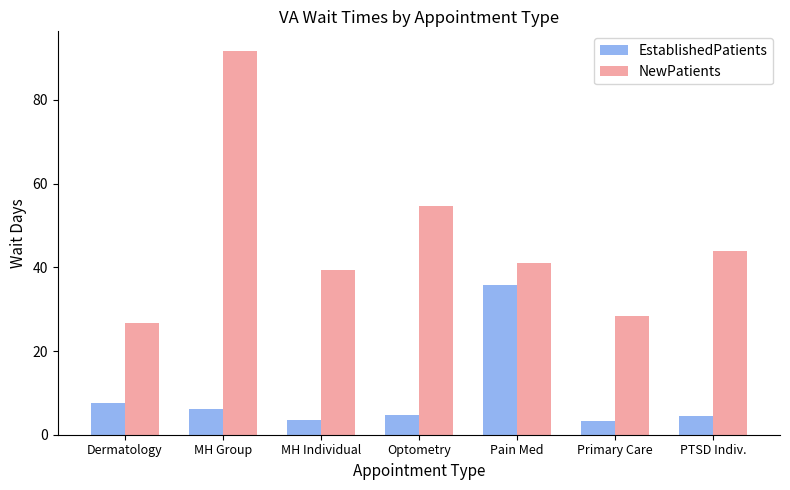

At which category is the sum across all series the highest?

MH Group